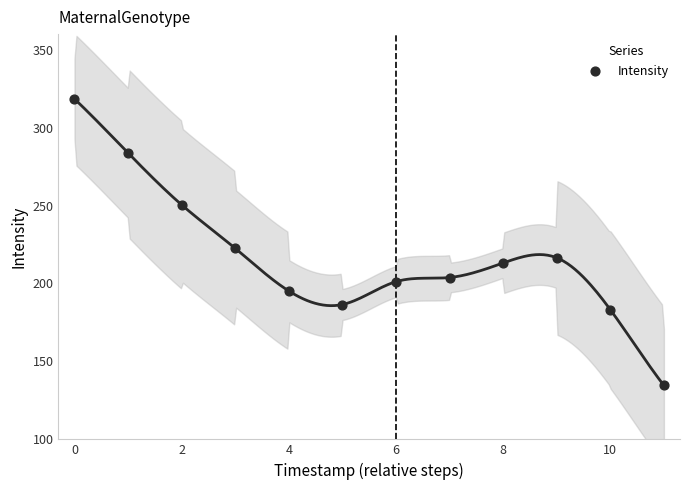

What is the range of Y values (max minus min)?

183.9